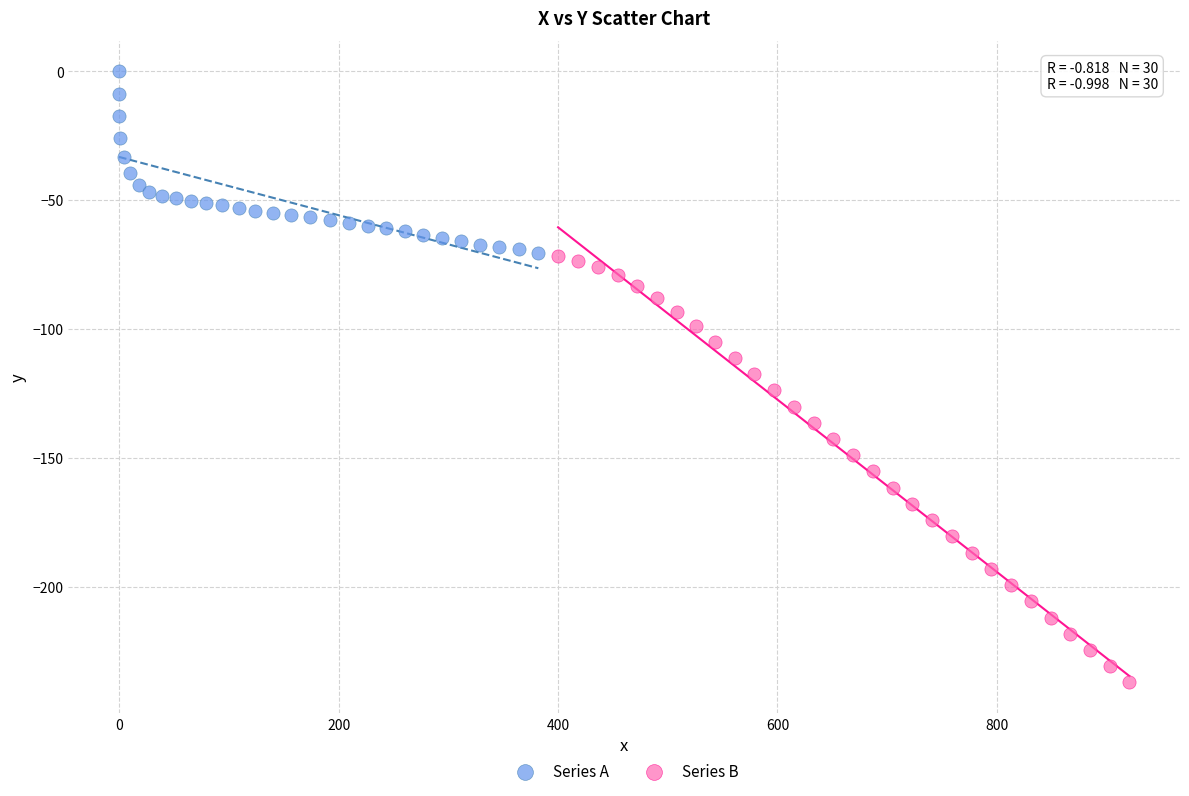

Which series has the largest Y range (max minus min)?

Series B